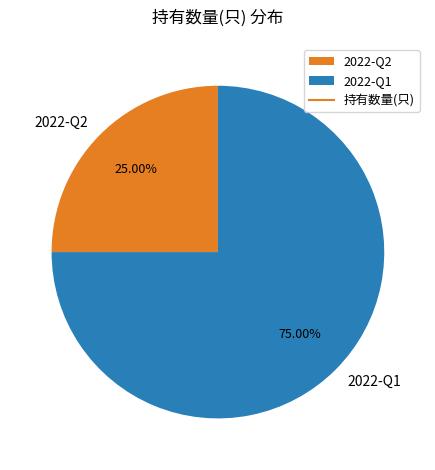

Rank the categories by value from highest to lowest.

2022-Q1, 2022-Q2